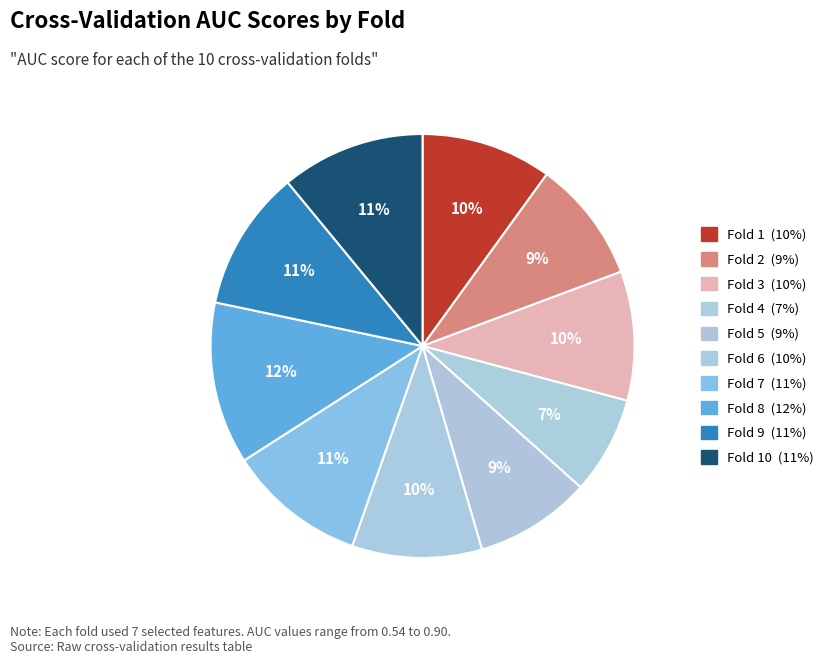

How many segments does this pie chart have?

10